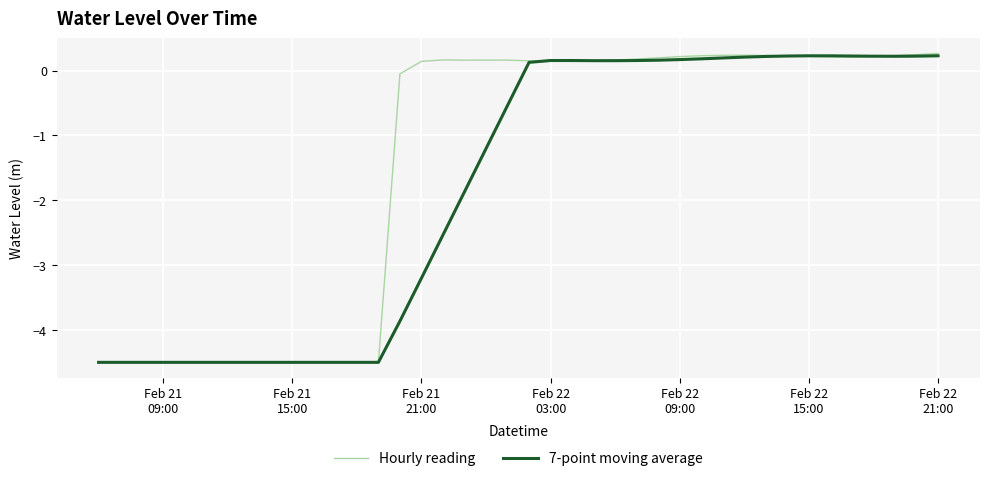

What is the difference between the maximum and second lowest values in the 7-point moving average series?

4.7